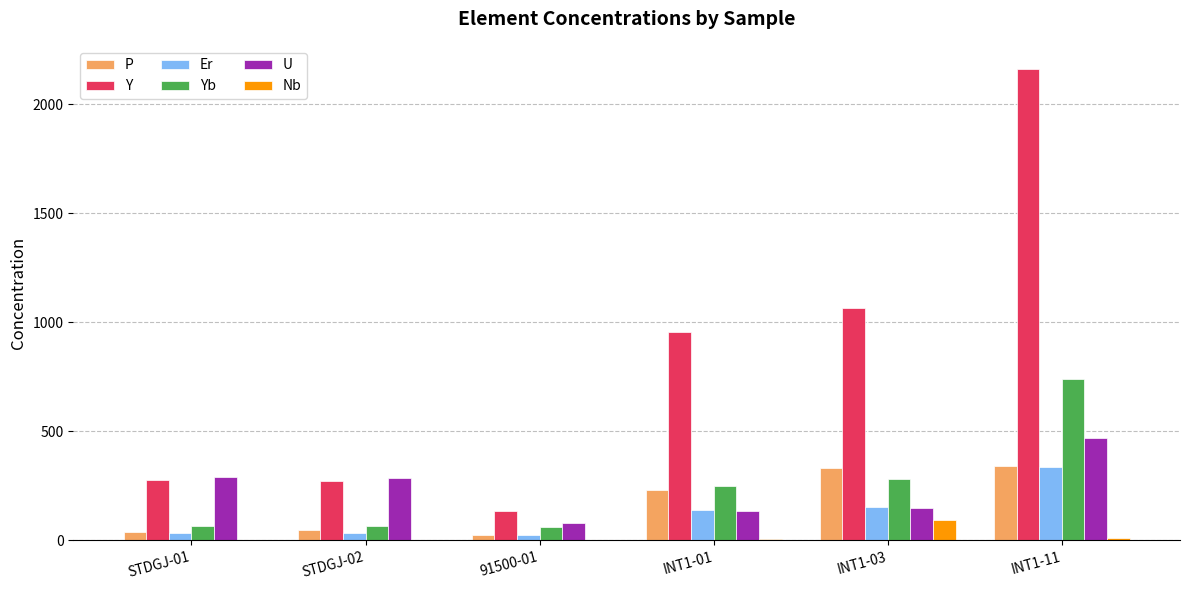

Is the value of Er at STDGJ-02 greater than the value of U at INT1-01?

No